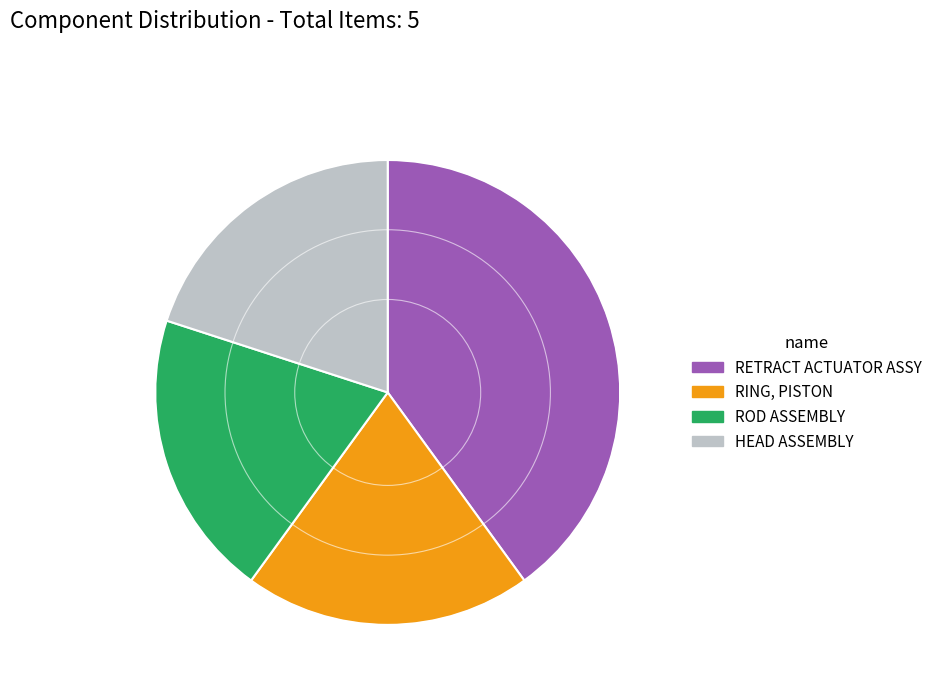

Does any single category account for the majority?

No